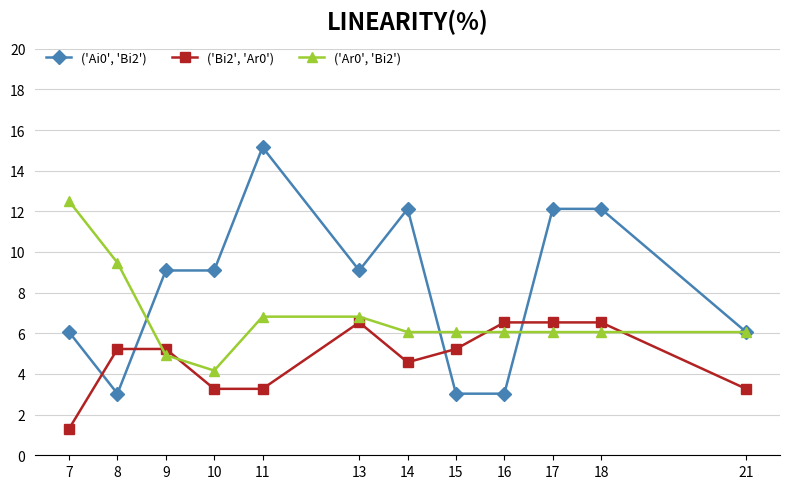

Does the chart have visible grid lines?

Yes